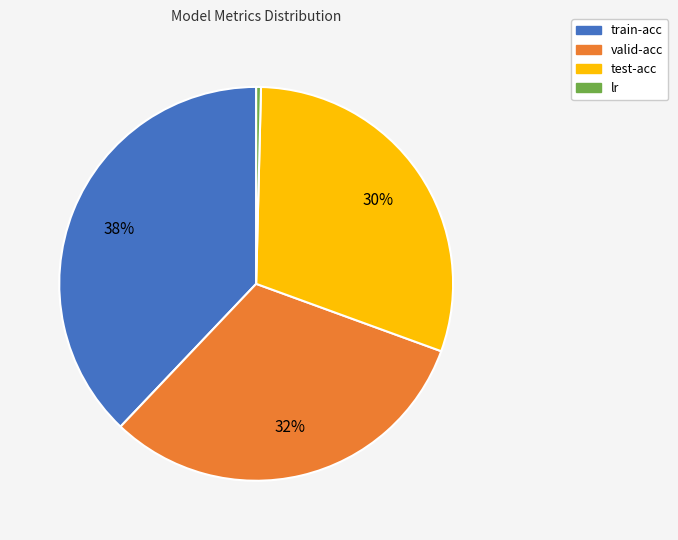

What percentage is the test-acc slice, to the nearest percent?

30%